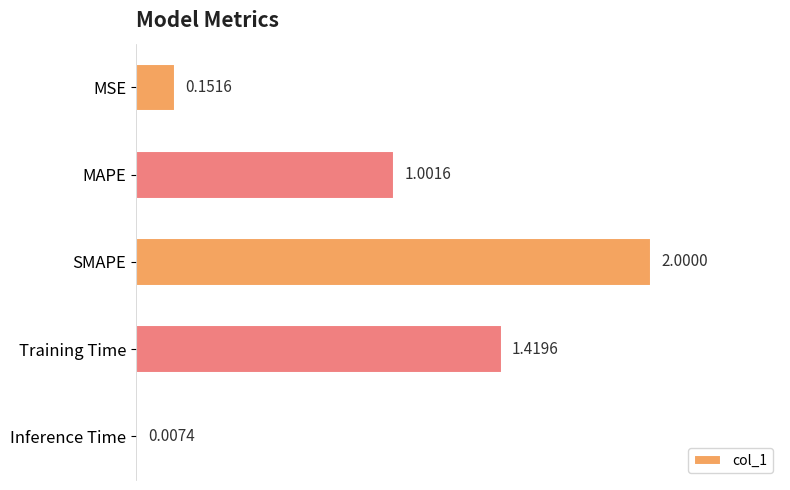

What is the change in value from MAPE to Inference Time?

-1.0